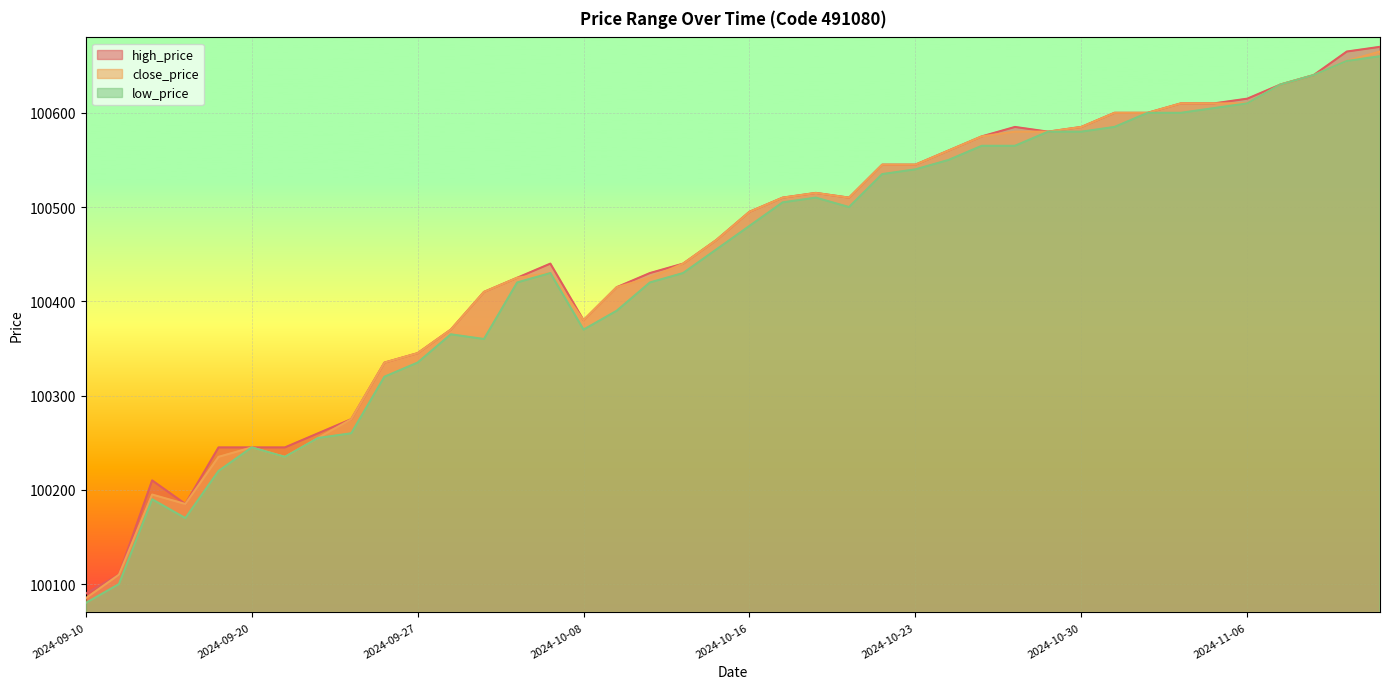

What are all the series names shown in the legend?

high_price, close_price, low_price